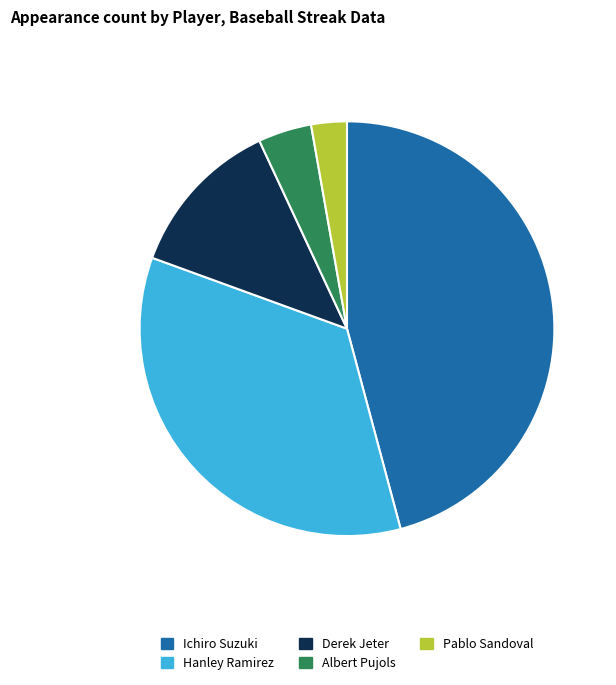

Is there any slice that represents more than half of the pie?

No